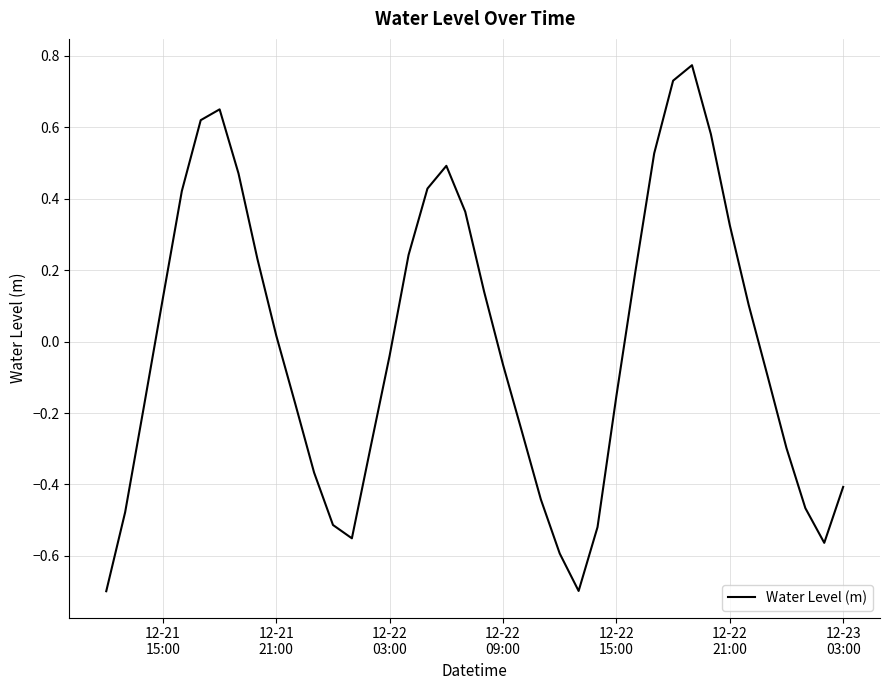

What is the difference between the maximum and minimum values?

1.5